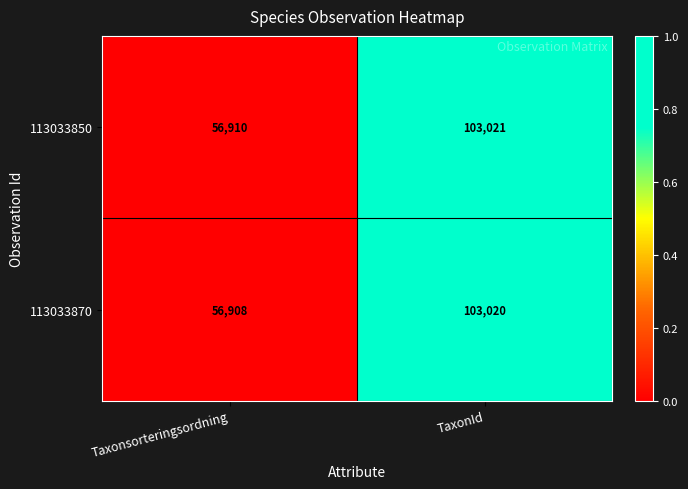

How many categories are shown in the chart?

2